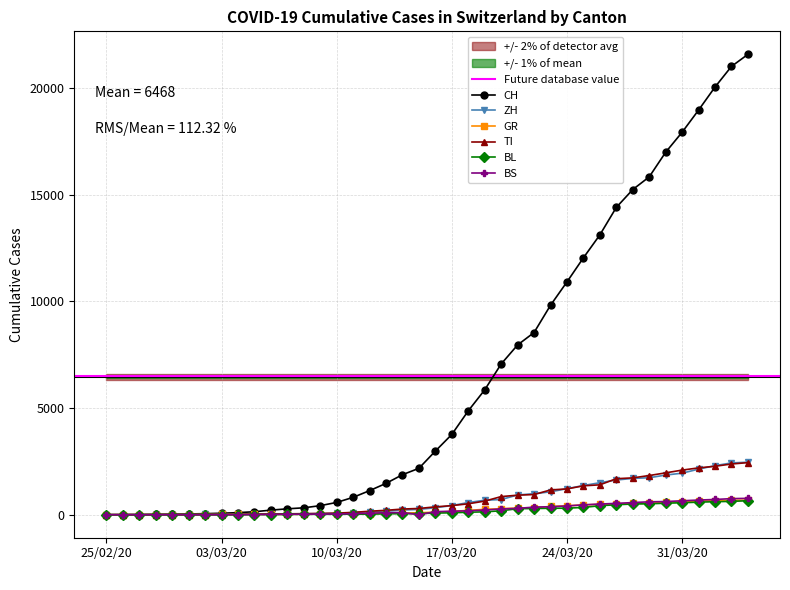

What position from the left is 2020-03-13?

18